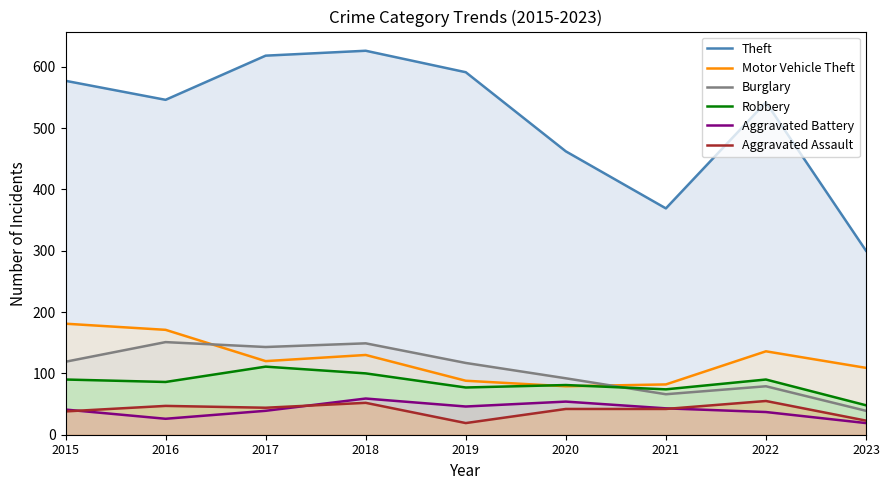

Which series has the largest range (max minus min)?

Theft